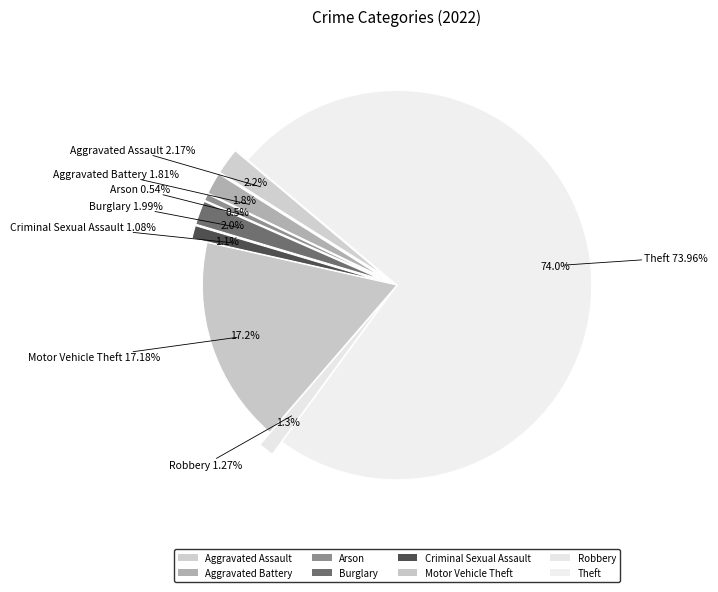

What is the largest slice in the pie chart?

Theft